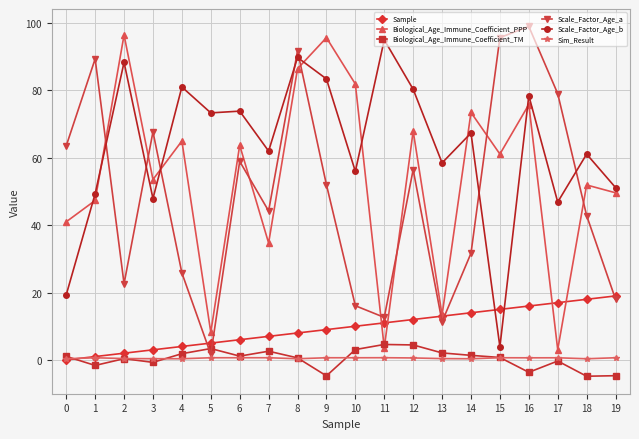

What is the maximum value for Scale_Factor_Age_a?

99.0